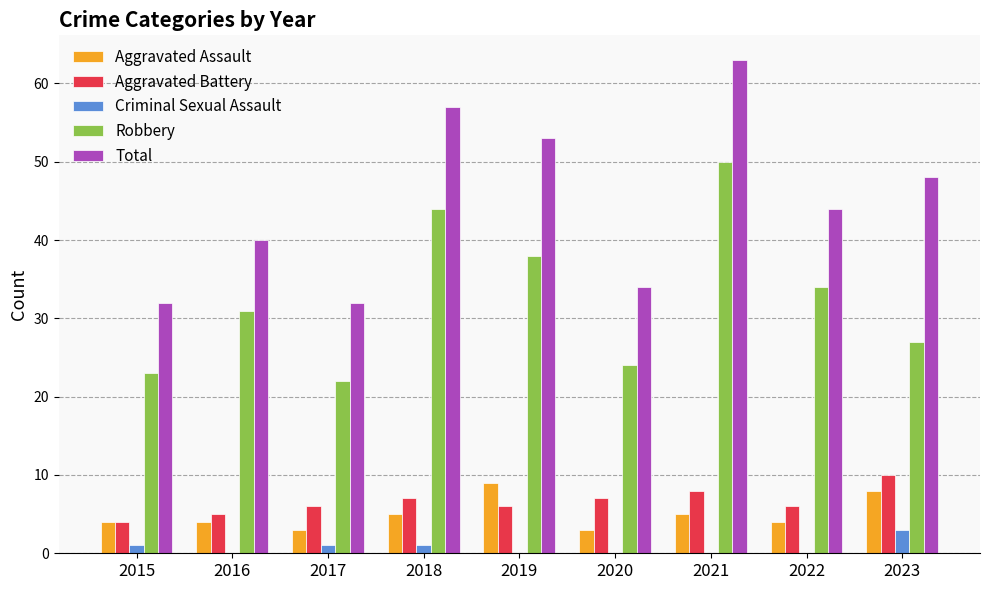

At which category is the sum across all series the highest?

2021